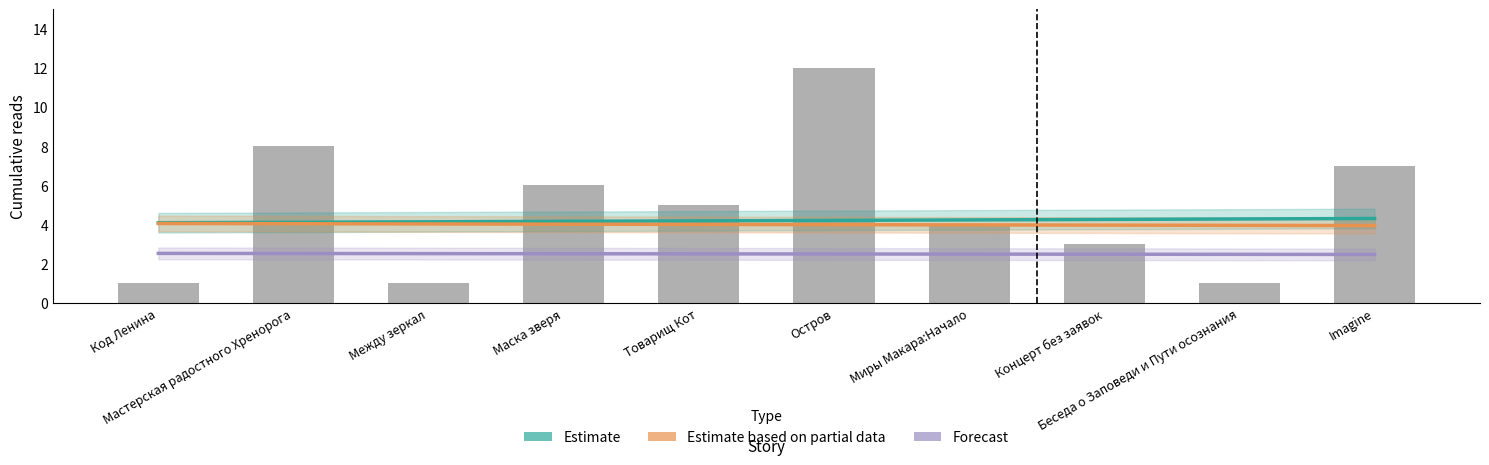

What is the sum of all 12.06 16:30 values?

48